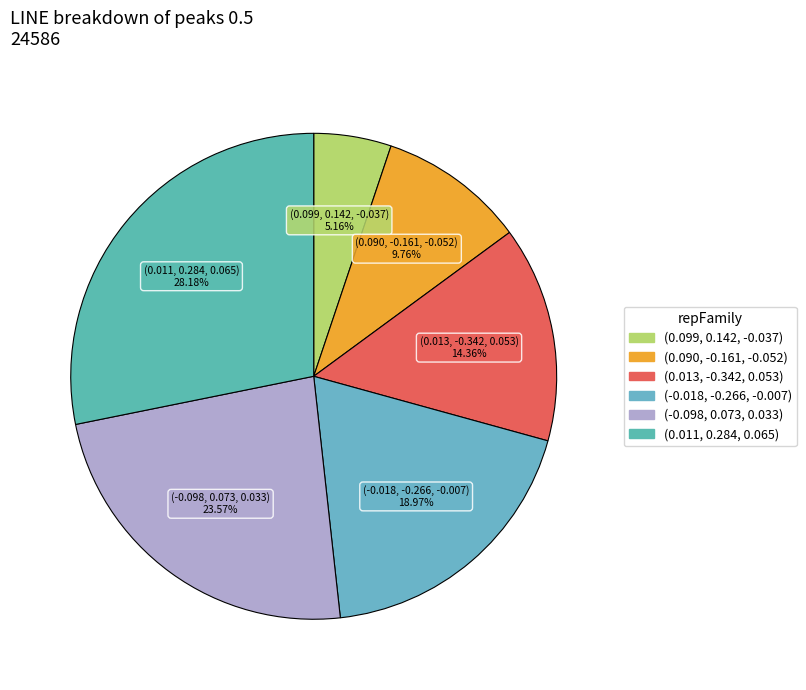

The (0.099, 0.142, -0.037) slice represents 5% of the pie. True or false?

True